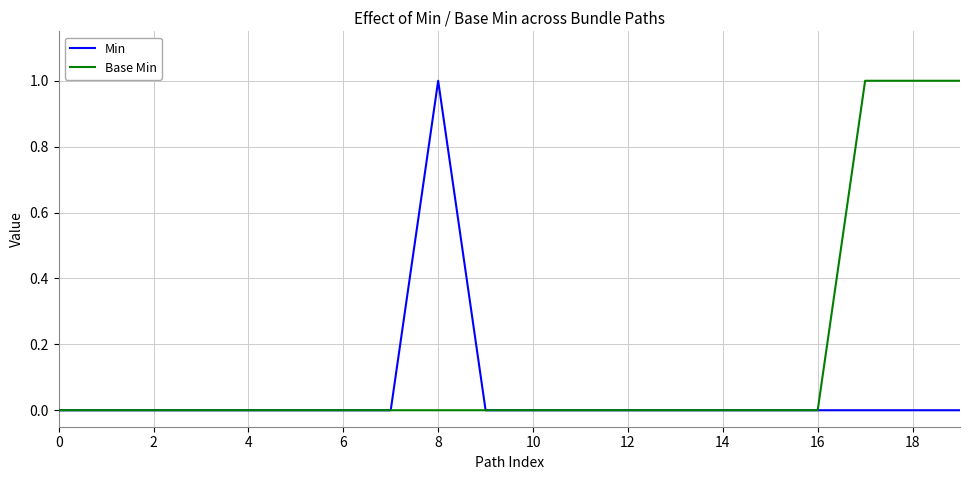

Reading right to left, extract all data points from this chart.

Min: 0	0	0	0	0	0	0	0	0	0	0	1	0	0	0	0	0	0	0	0
Base Min: 1	1	1	0	0	0	0	0	0	0	0	0	0	0	0	0	0	0	0	0